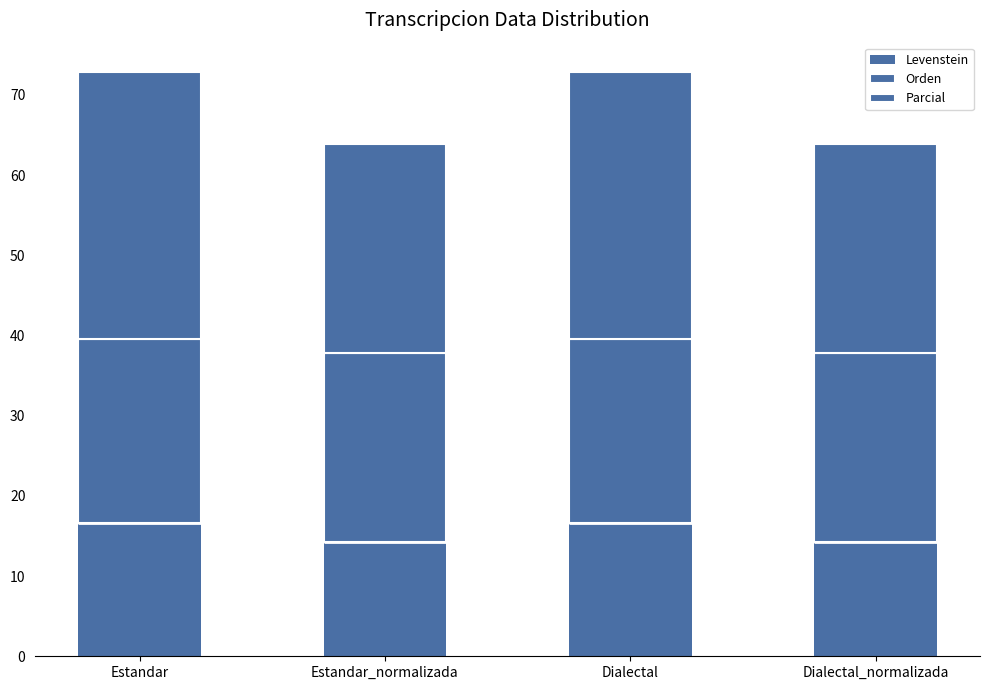

What position from the right is Dialectal_normalizada?

1